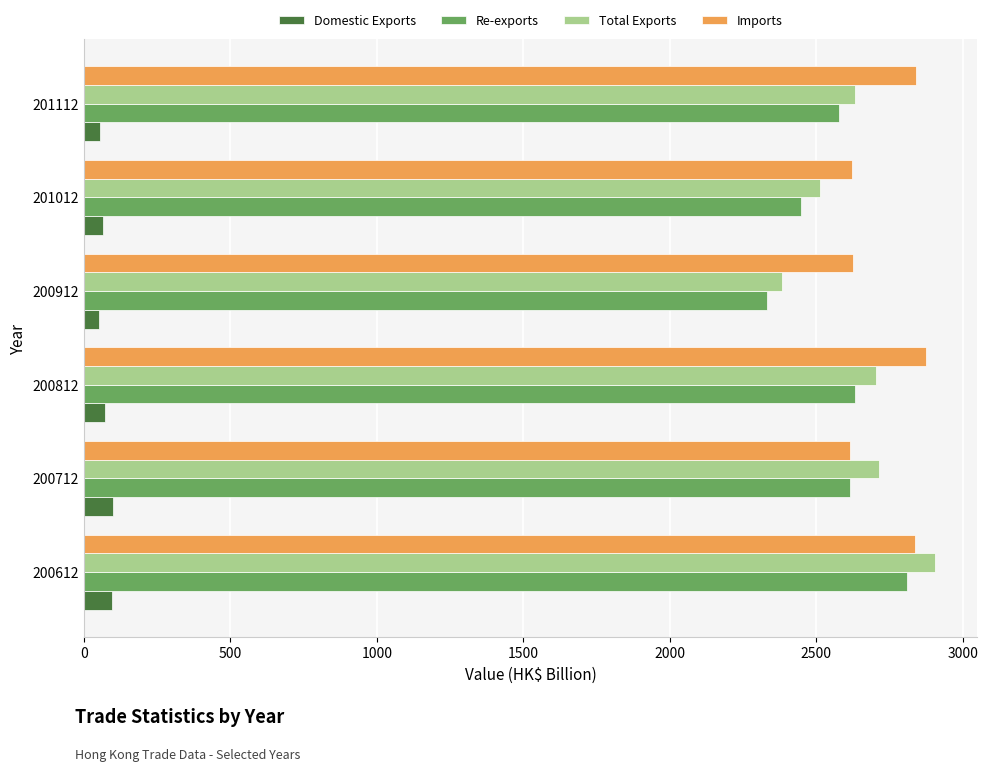

What is the maximum value for Domestic Exports?

100.0